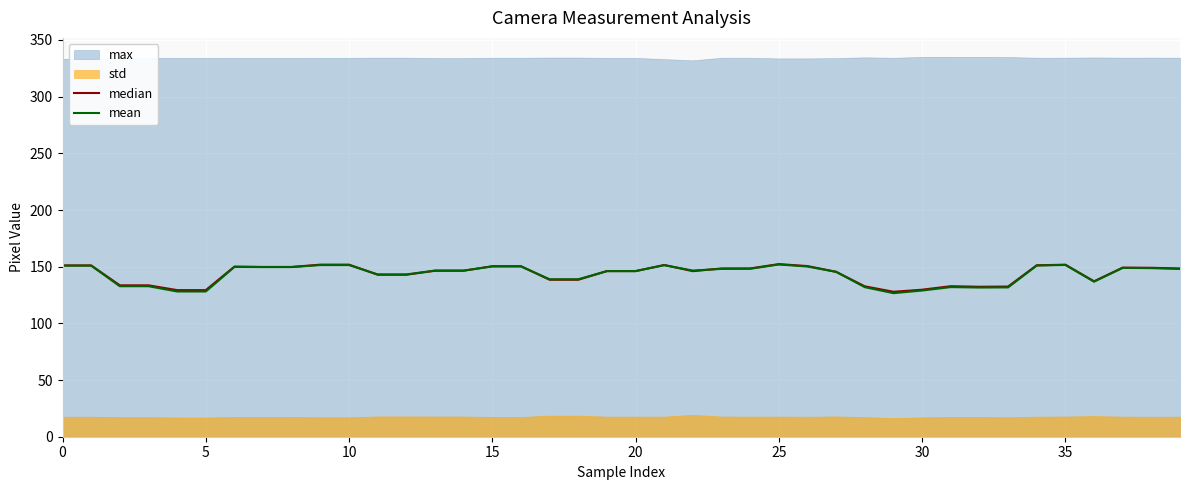

Count the number of categories in the chart.

40